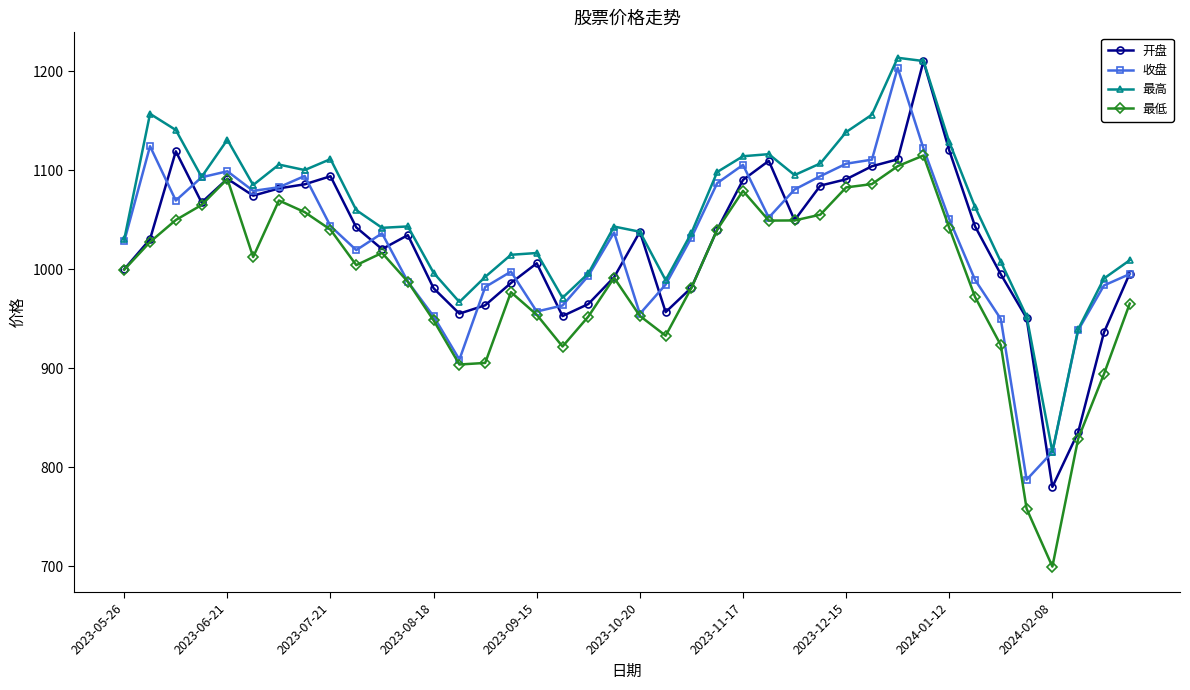

Which series has the largest total across all categories?

最高